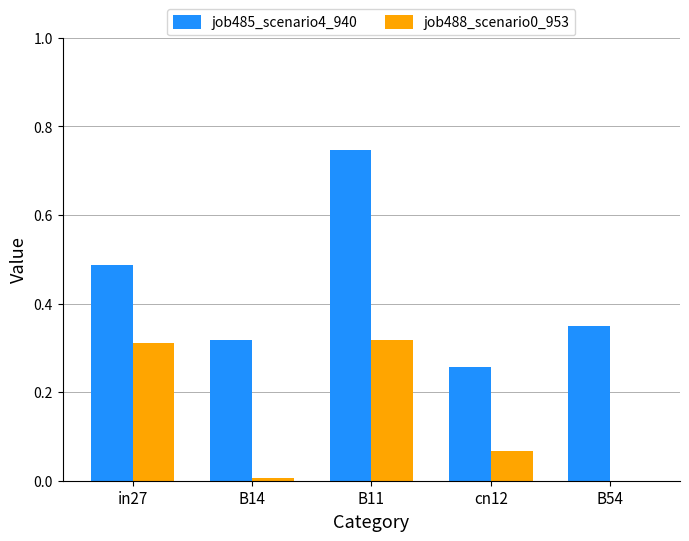

How many distinct data groups are displayed?

2